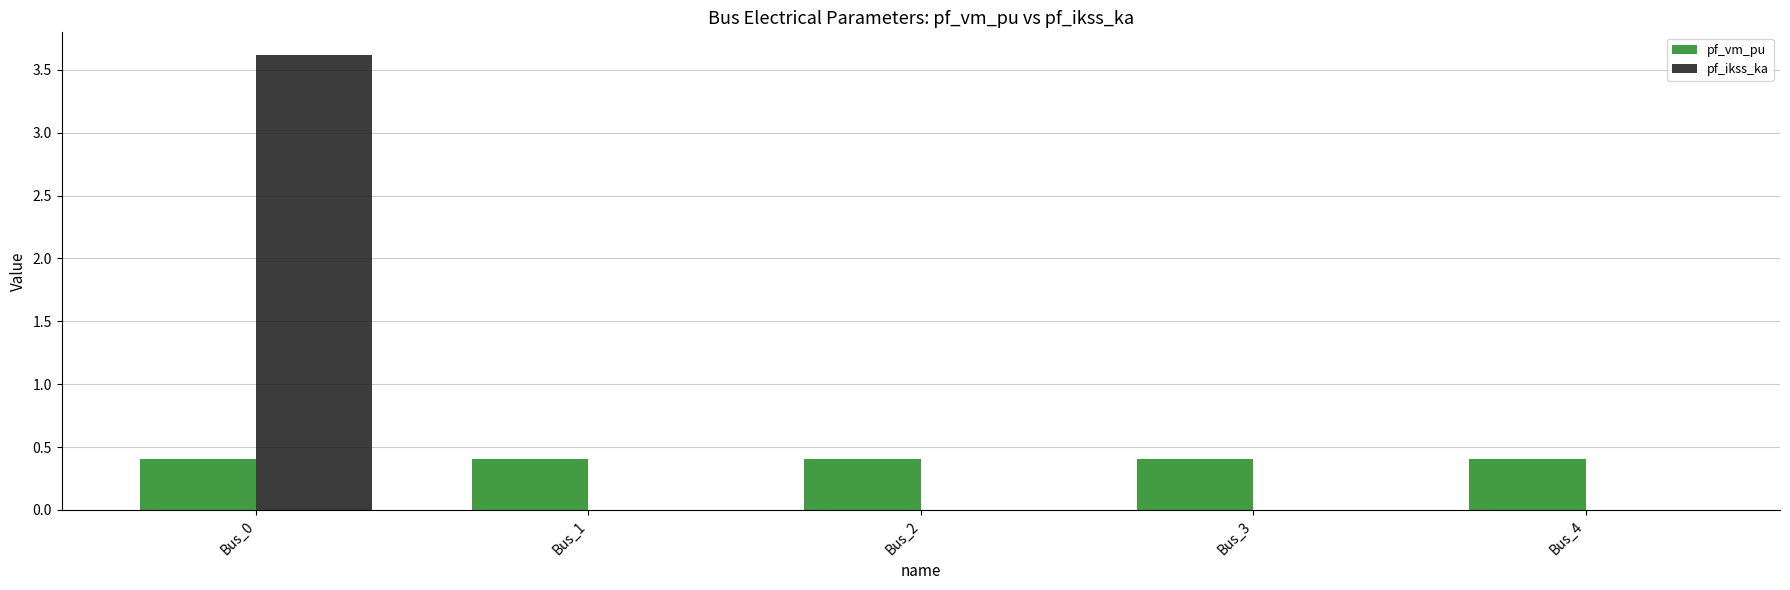

Which series changed the most between Bus_0 and Bus_1?

pf_ikss_ka